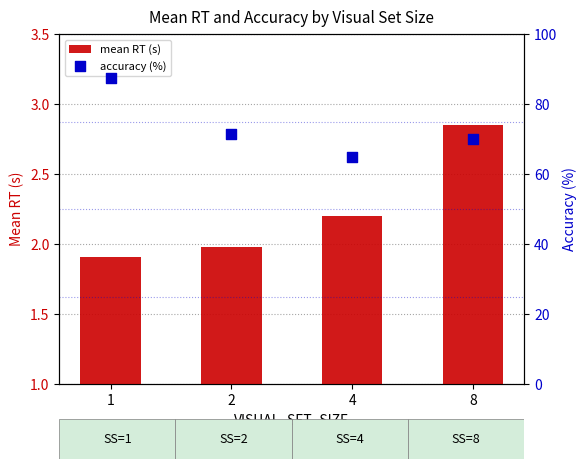

Which series contains the lowest Y value?

mean RT (s)